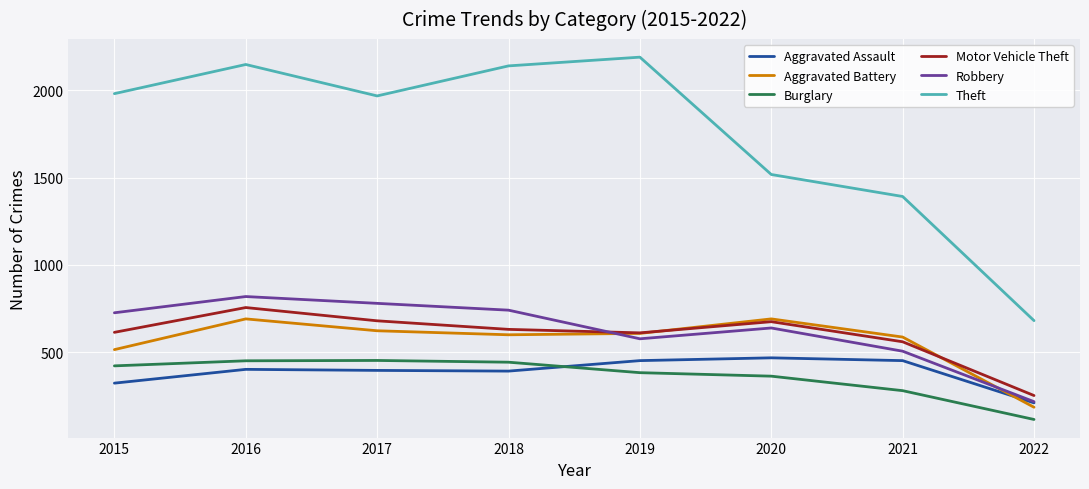

Does the chart display data point markers on the line(s)?

No